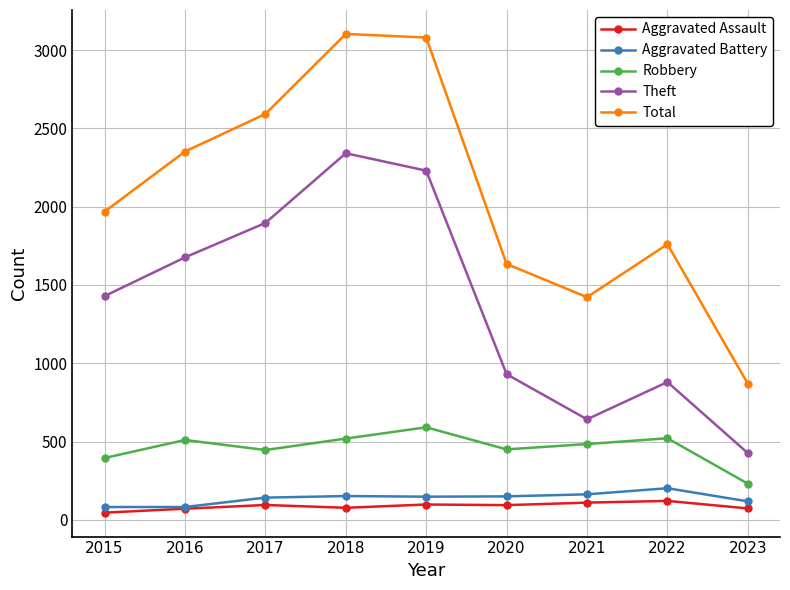

At which category does Total reach its first local valley?

2021